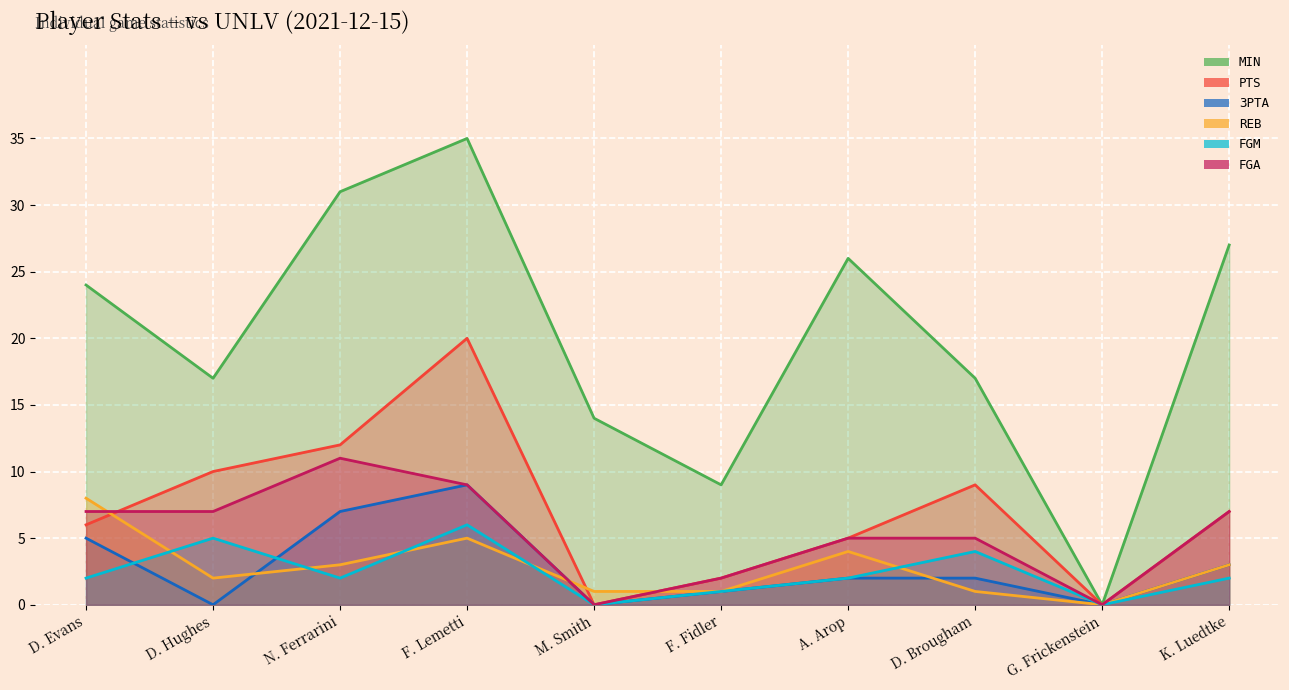

Which series has the largest range (max minus min)?

MIN